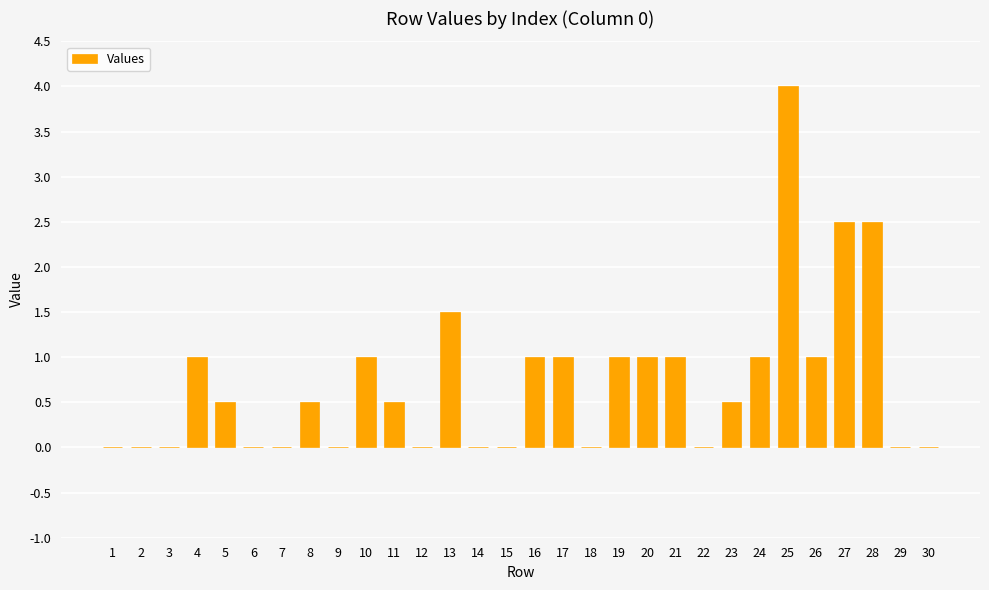

What is the average value?

0.7